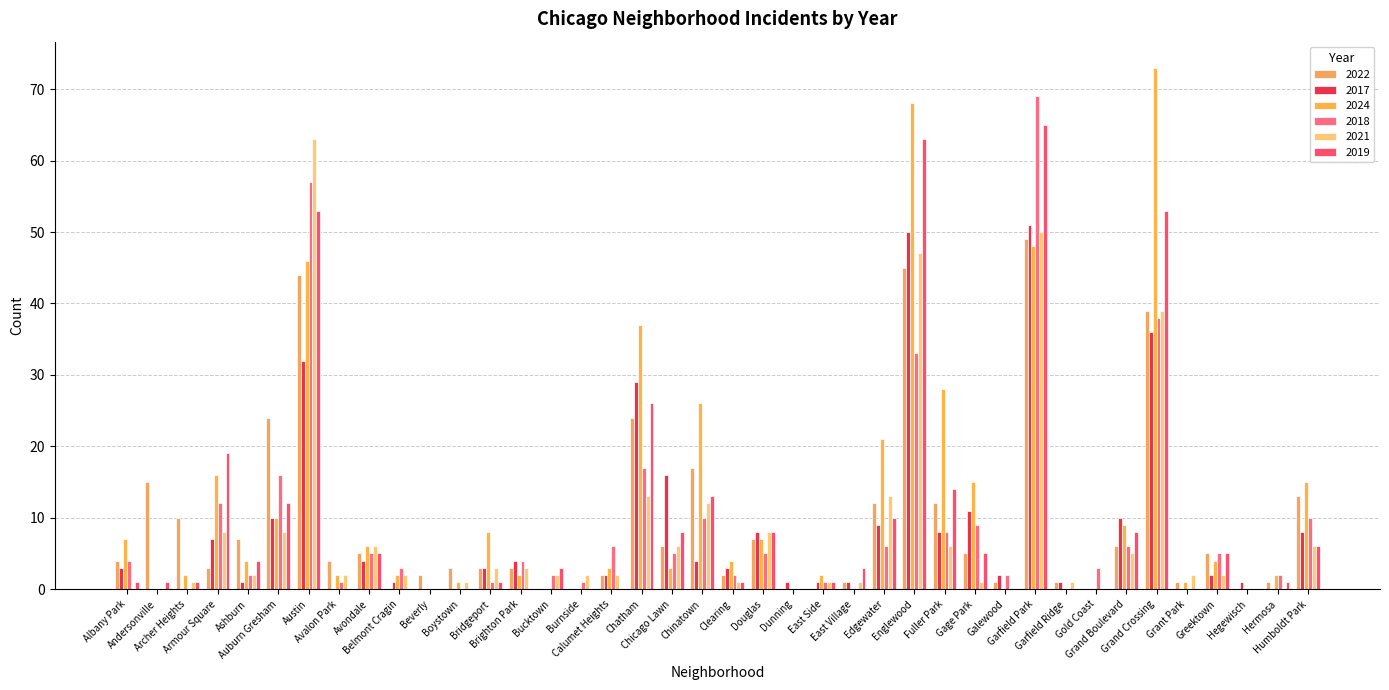

Is it true that 2024 equals 2 at Clearing?

False